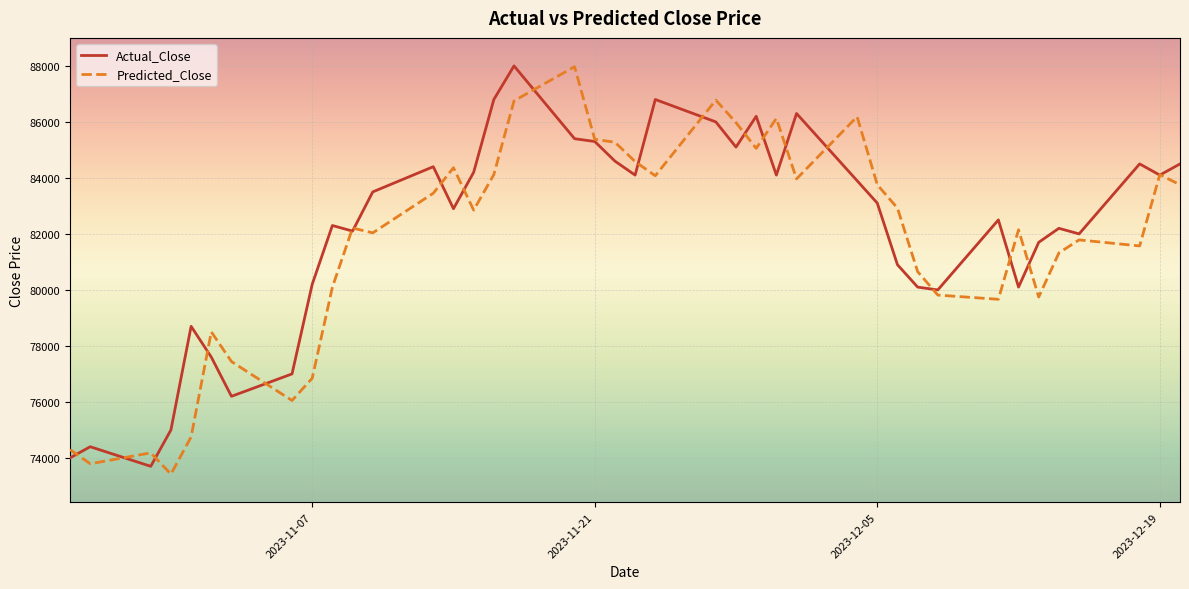

What is the minimum value for Predicted_Close?

73419.9